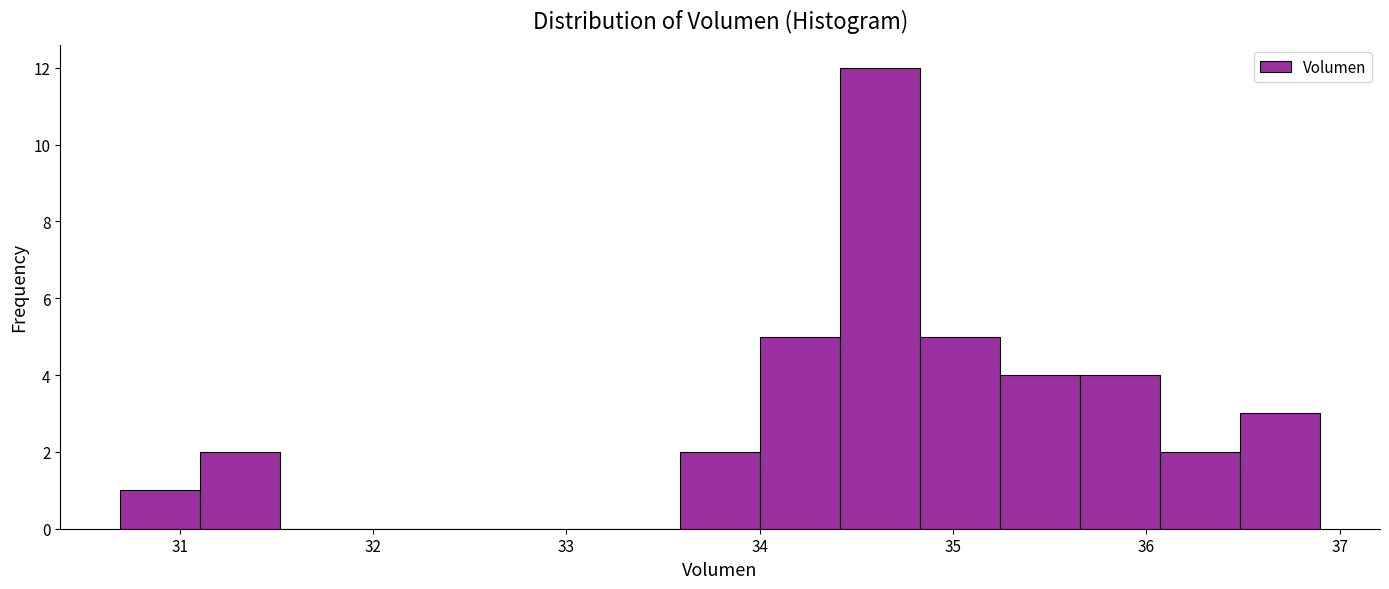

What is the height of the bar covering 33.6 to 34.0 on the x-axis? Neither the bar edges nor the heights are printed on the chart, so give them approximately, as read against the axes.

2